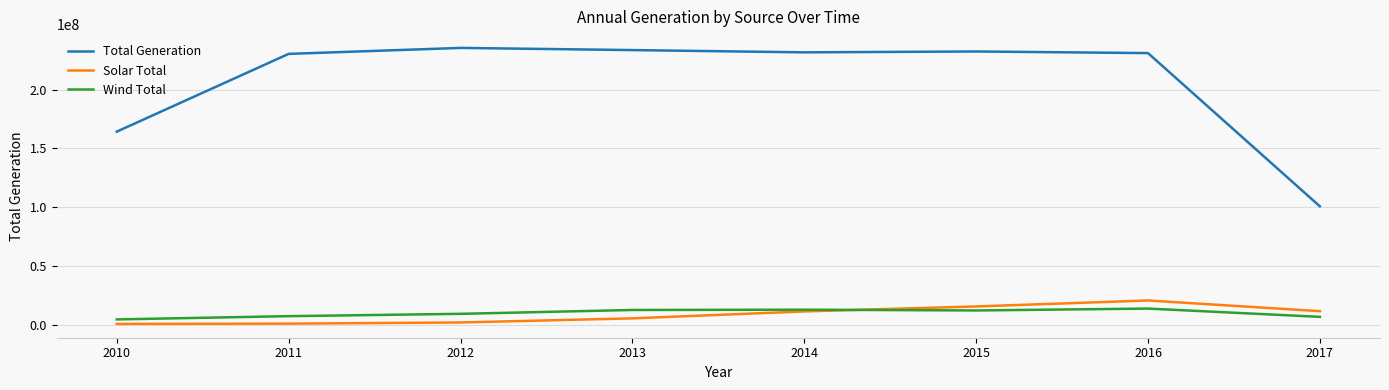

The Wind Total series shows 6800899.5 at 2017. True or false?

True